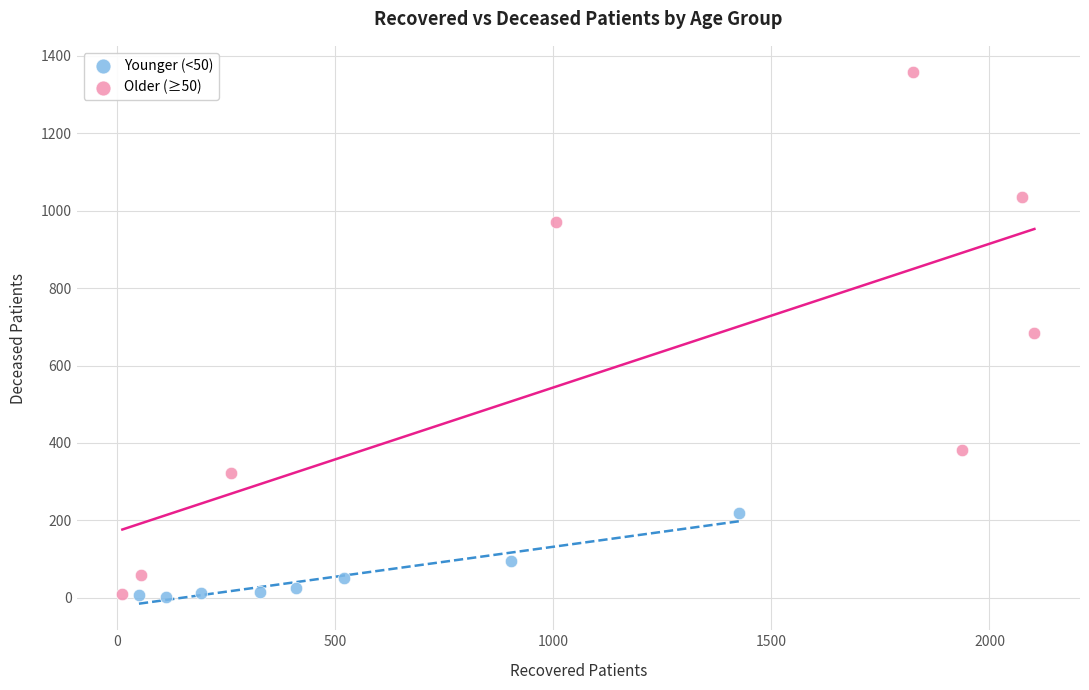

Which series reaches the maximum Y coordinate?

Older (≥50)